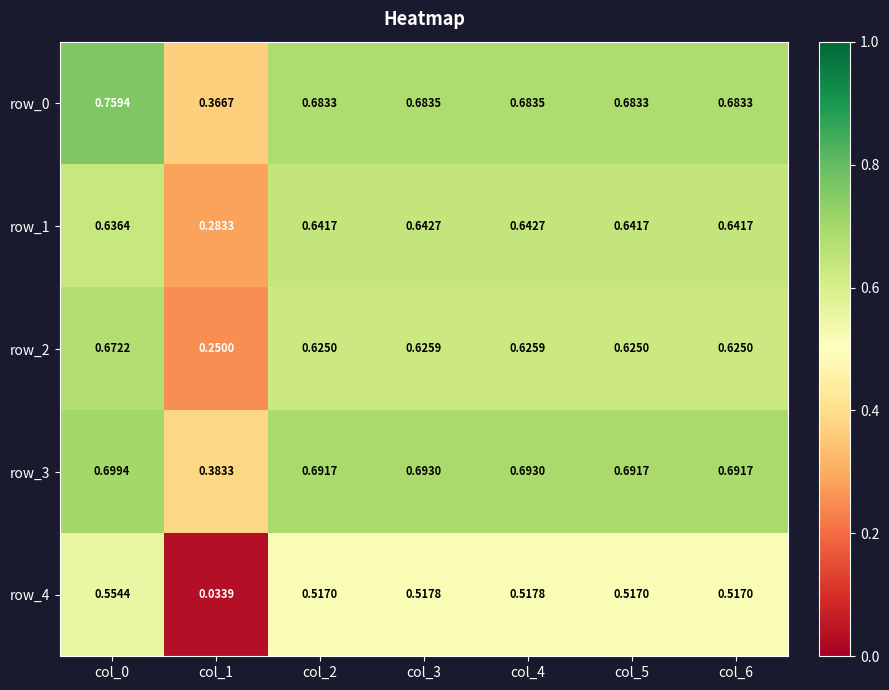

Which series has the widest spread of values?

row_4